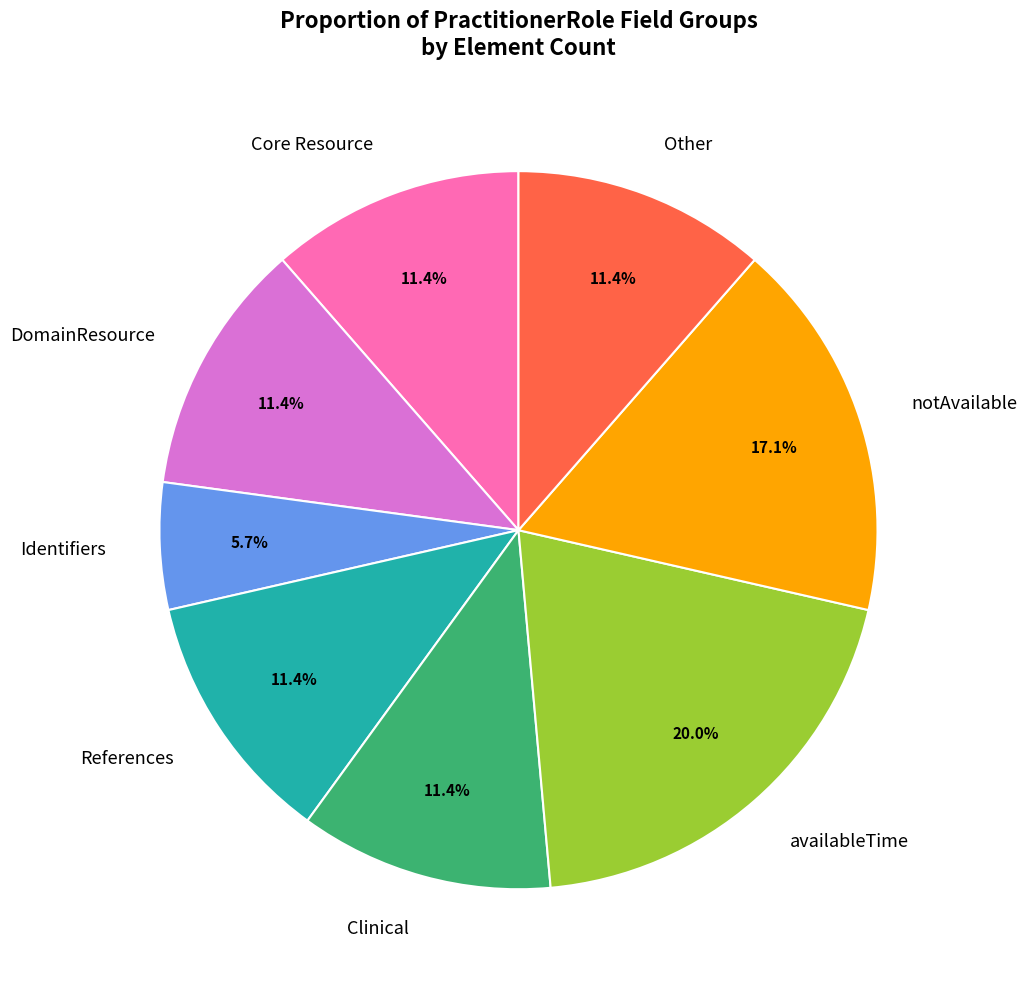

What is the largest slice in the pie chart?

availableTime